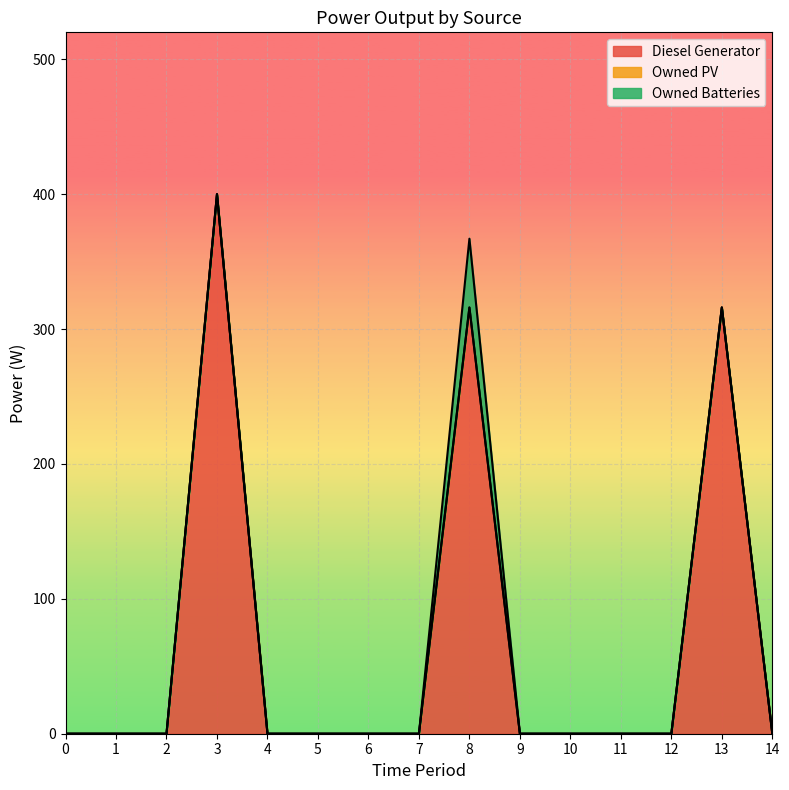

The Owned PV series shows 0.0 at 8. True or false?

True